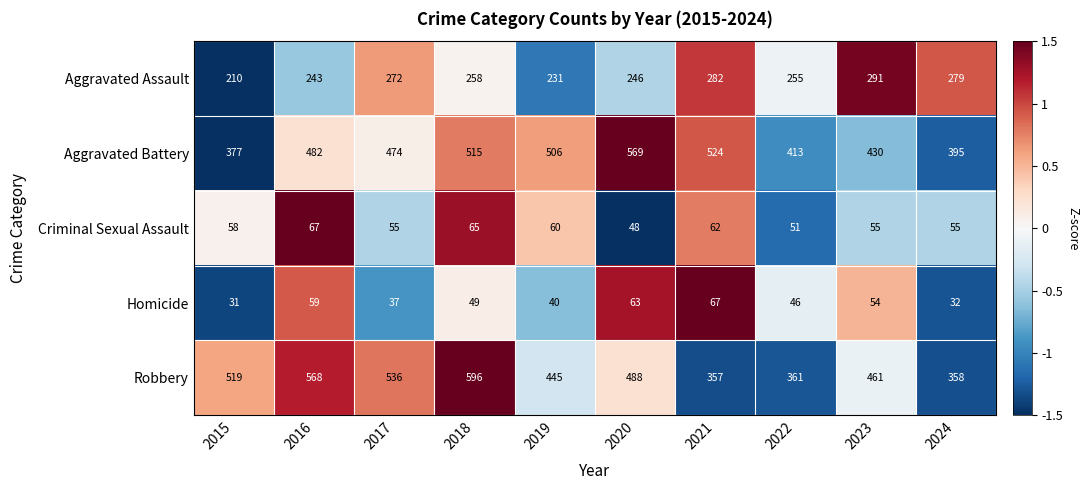

What is the sum of all Criminal Sexual Assault values?

576